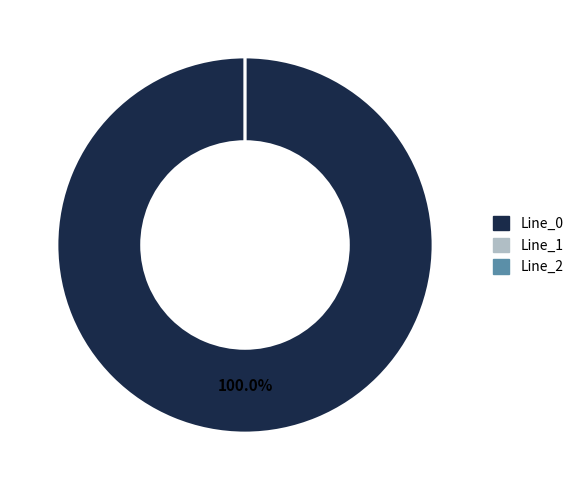

The Line_0 slice represents 94% of the pie. True or false?

False